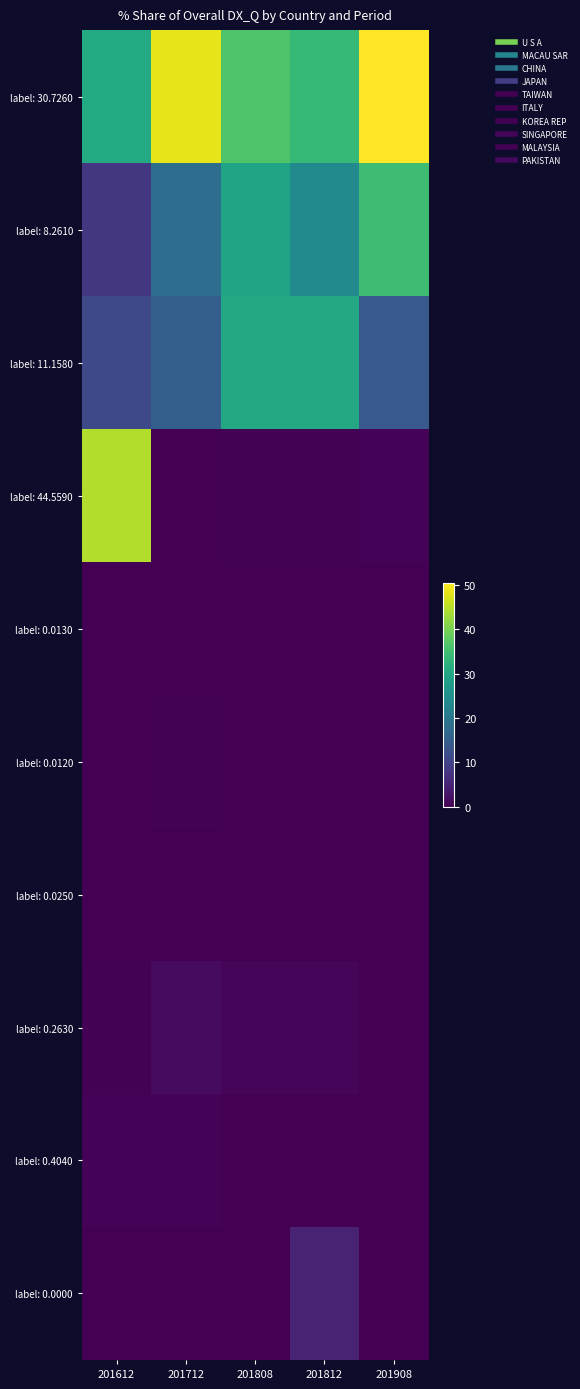

At 201812, list the series in order from largest to smallest.

label: 30.7260, label: 11.1580, label: 8.2610, label: 0.0000, label: 0.2630, label: 44.5590, label: 0.0130, label: 0.0250, label: 0.0120, label: 0.4040